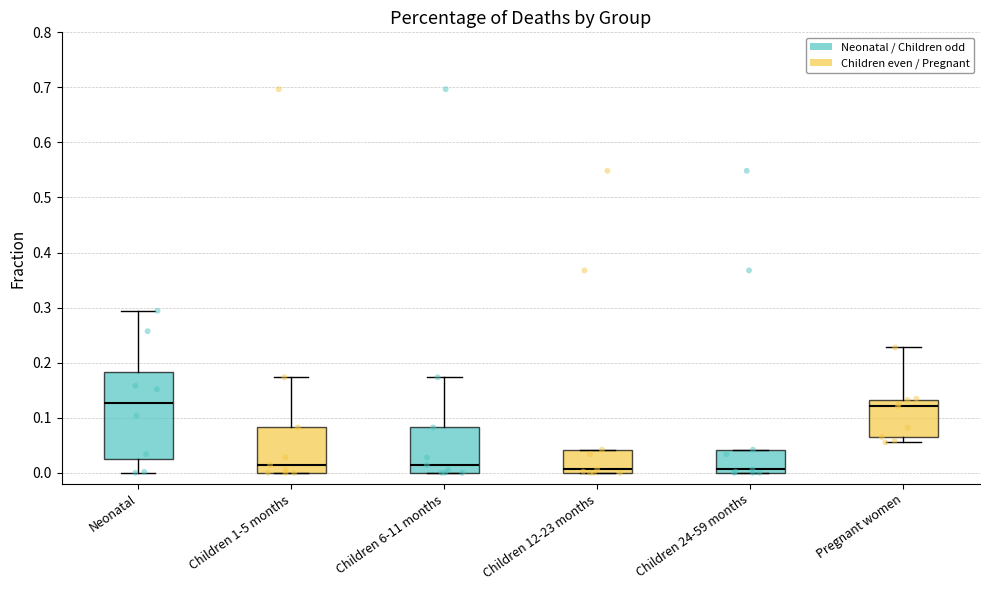

Which box is the tallest, from its lower edge to its upper edge?

Neonatal